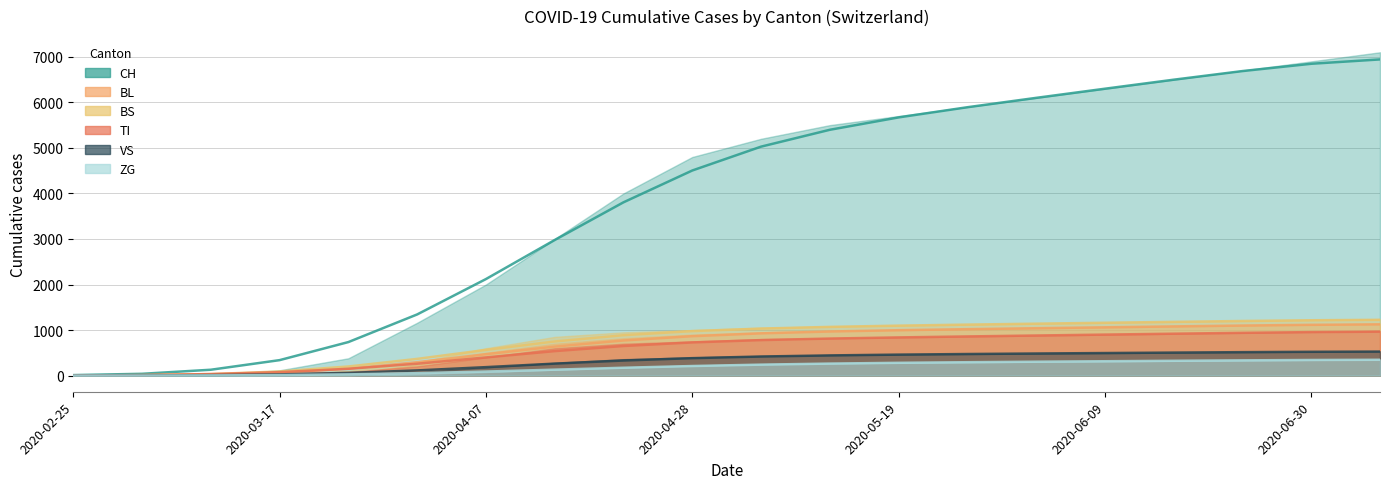

What is the greatest value displayed?

6943.1